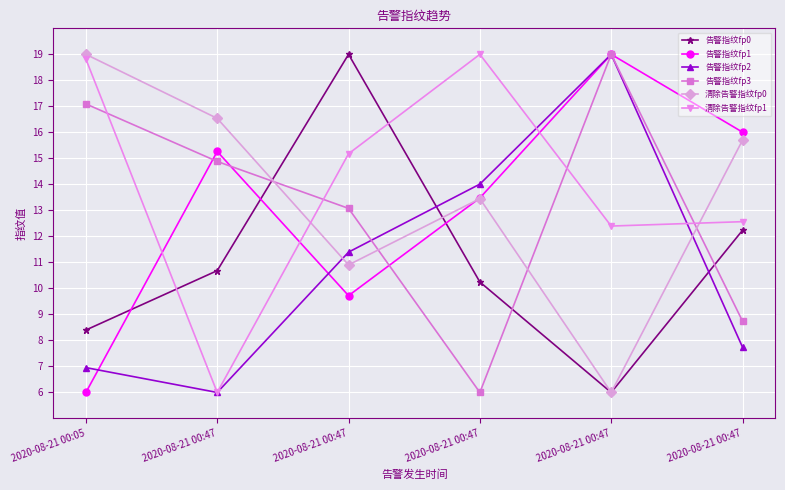

Which series has the largest total across all categories?

清除告警指纹fp1